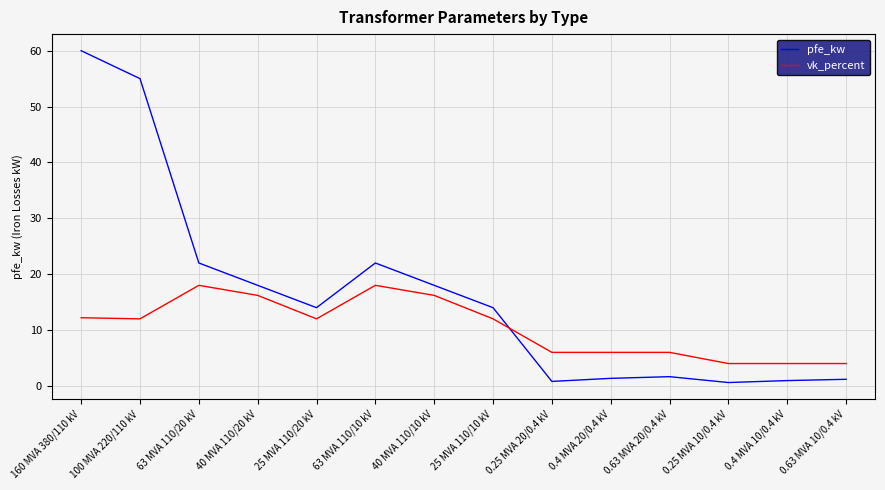

Between which two adjacent categories do vk_percent and pfe_kw first intersect?

25 MVA 110/10 kV and 0.25 MVA 20/0.4 kV